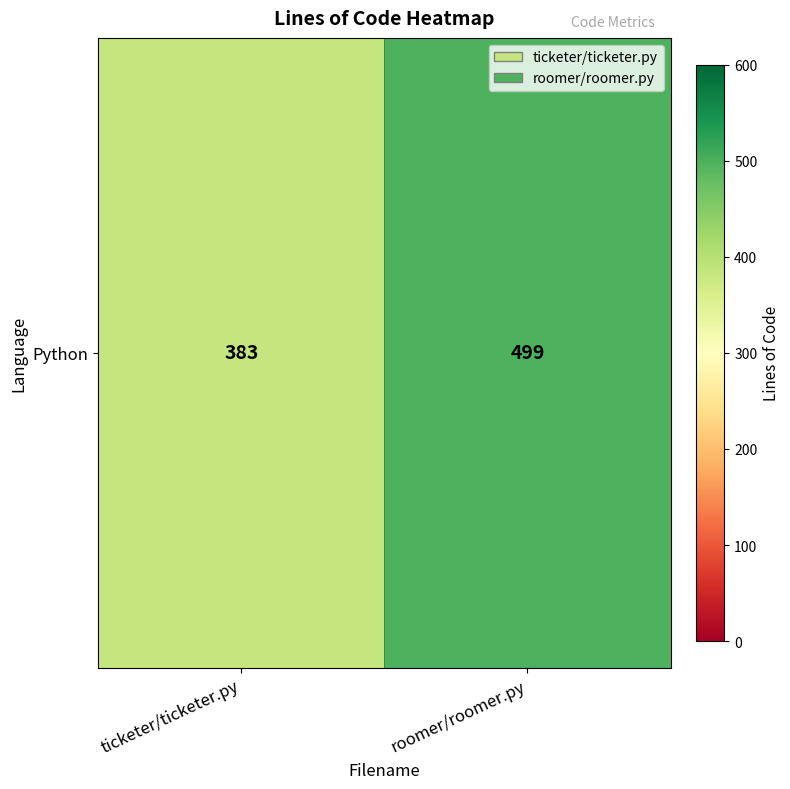

What is the change in value from ticketer/ticketer.py to roomer/roomer.py?

+116